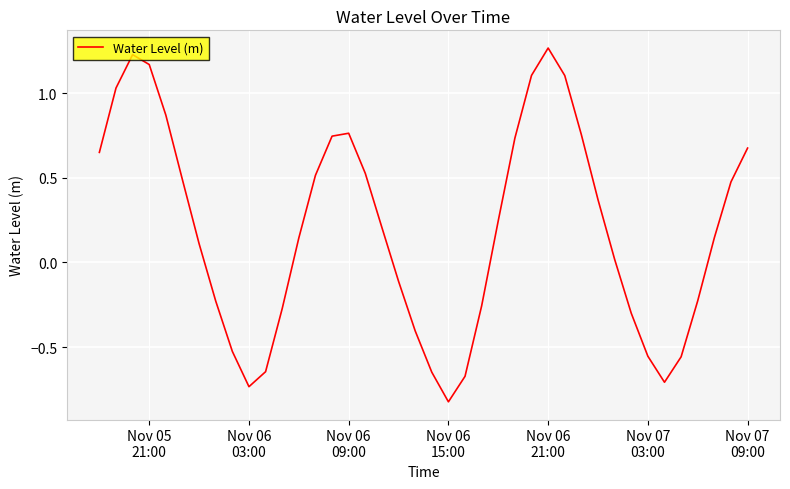

What is the difference between the maximum and minimum values?

2.1